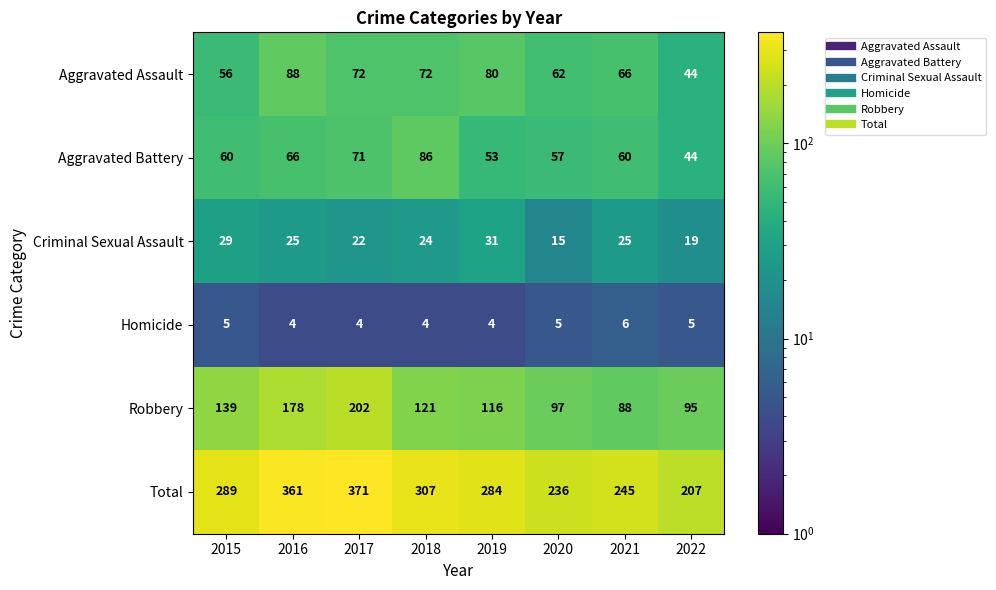

At how many categories does at least one series exceed 247?

5